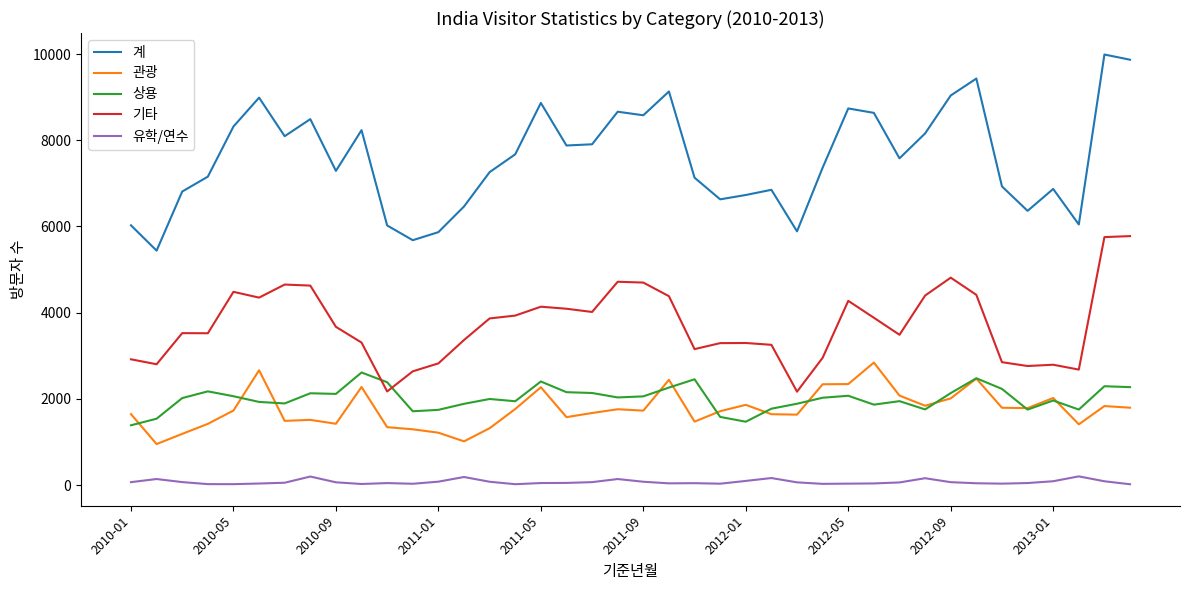

Which series has the largest total across all categories?

계